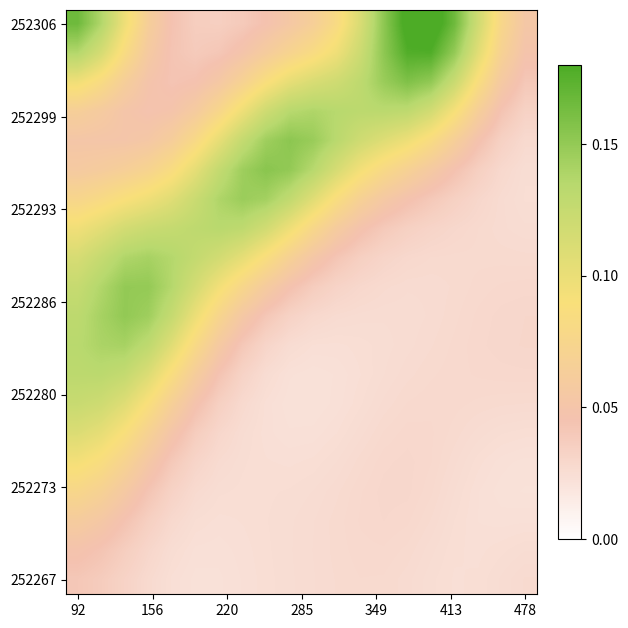

At how many categories does at least one series exceed 0?

20